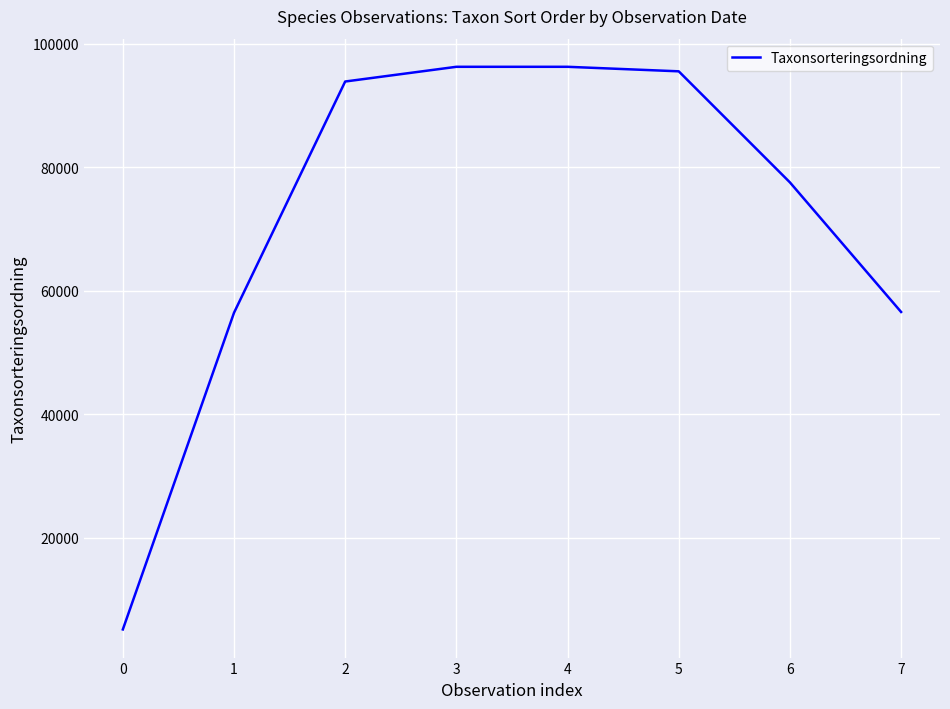

Between 6 and 5, which is larger?

5